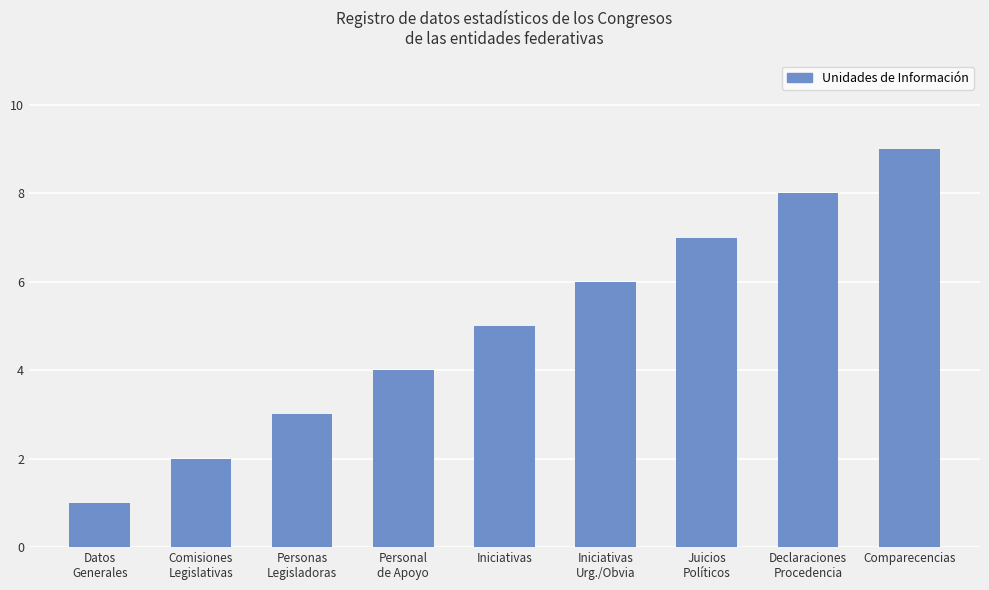

What is the greatest value displayed?

9